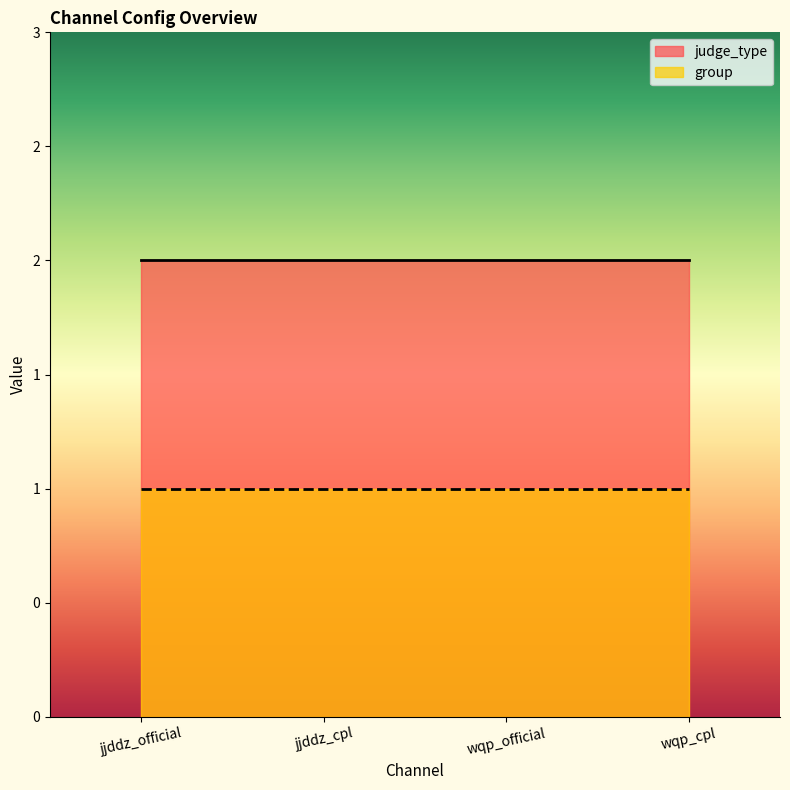

The judge_type series shows 2 at wqp_cpl. True or false?

True